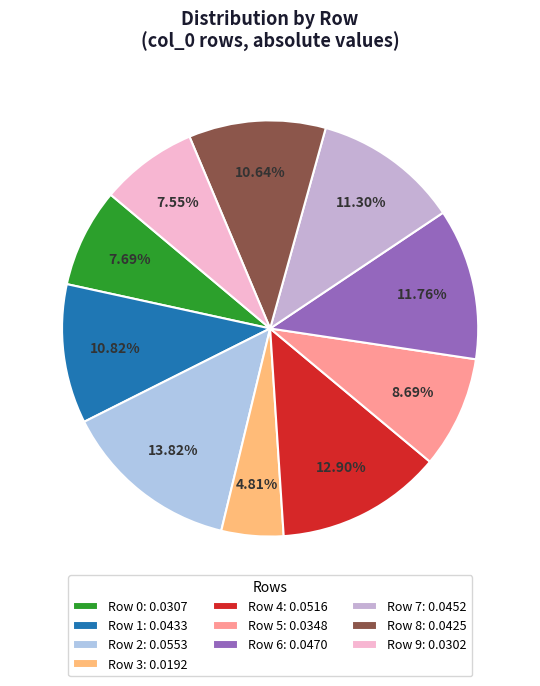

To the nearest percent, what is the average slice percentage?

10%